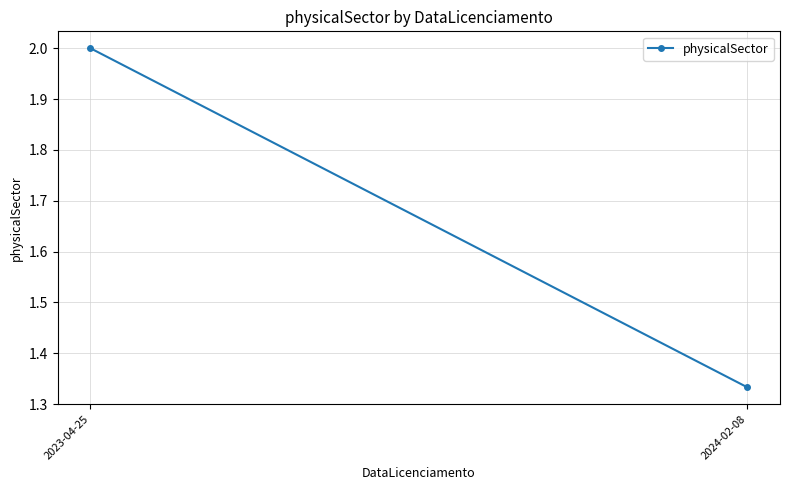

Reading right to left, list all the values displayed in this chart.

1.3	2.0